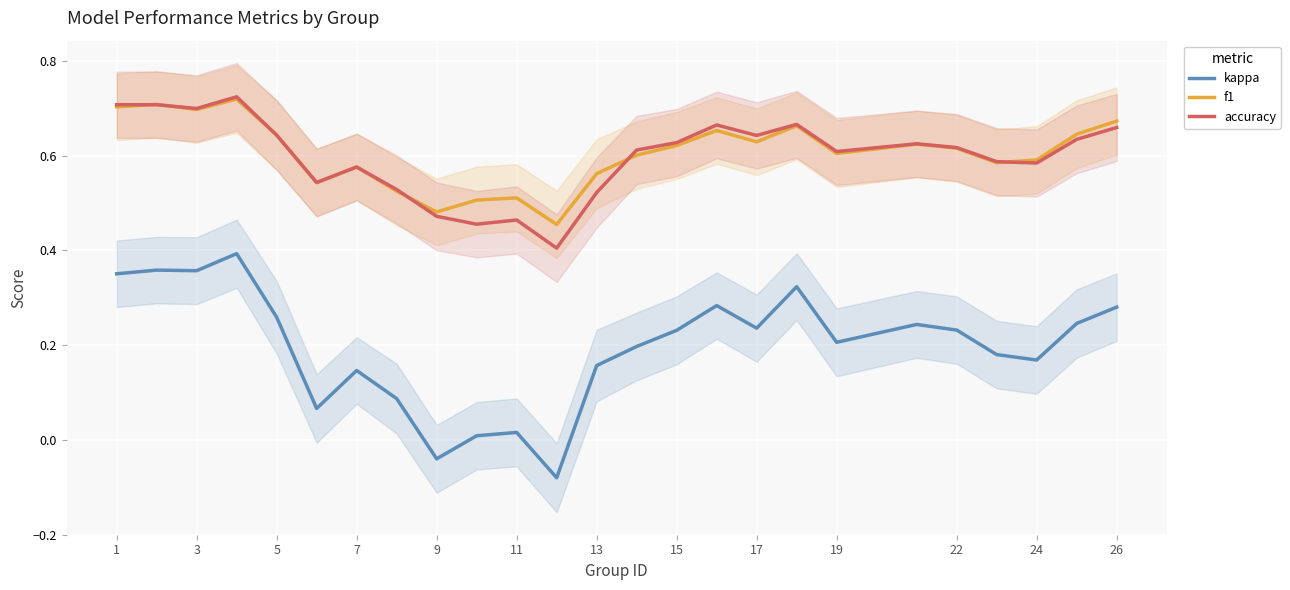

True or false: kappa and accuracy cross at least once.

False